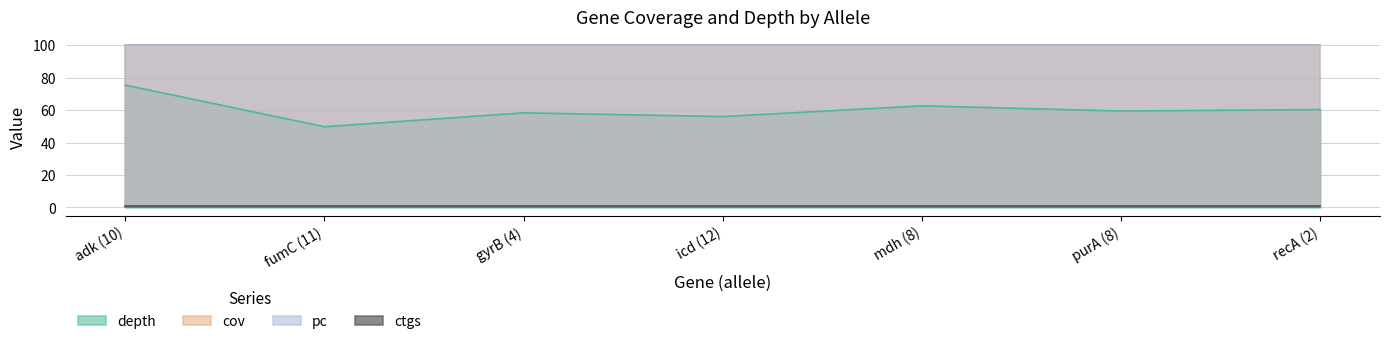

At which category is the sum across all series the highest?

adk (10)